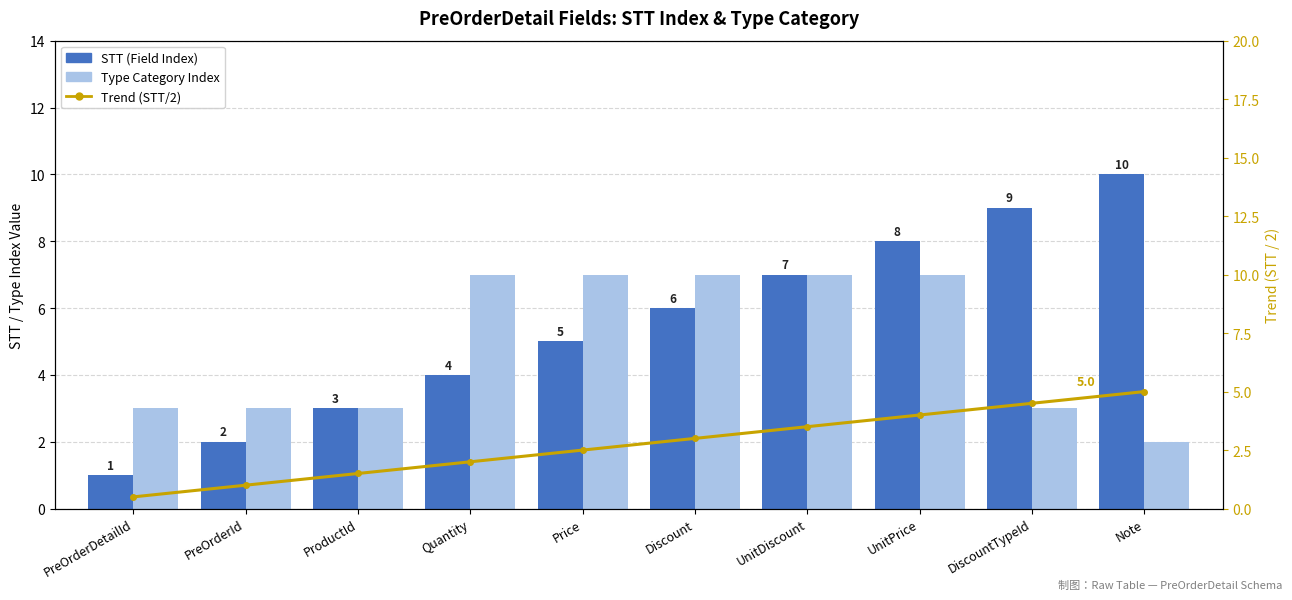

Are the bars horizontal?

No